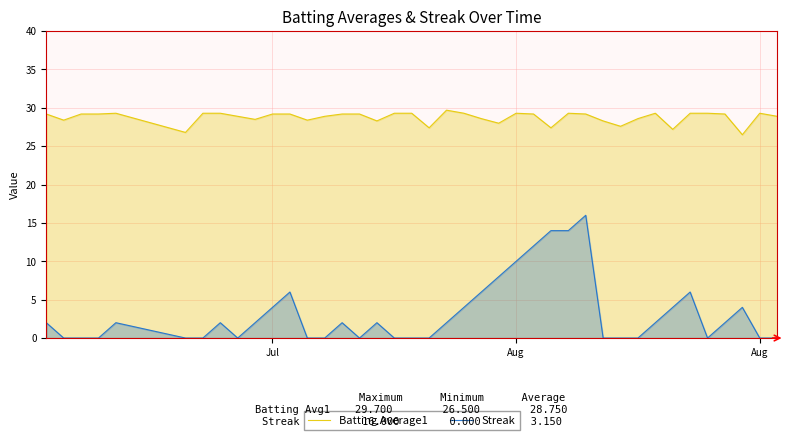

What is the difference between the second highest and second lowest values in the Batting Average1 series?

2.5